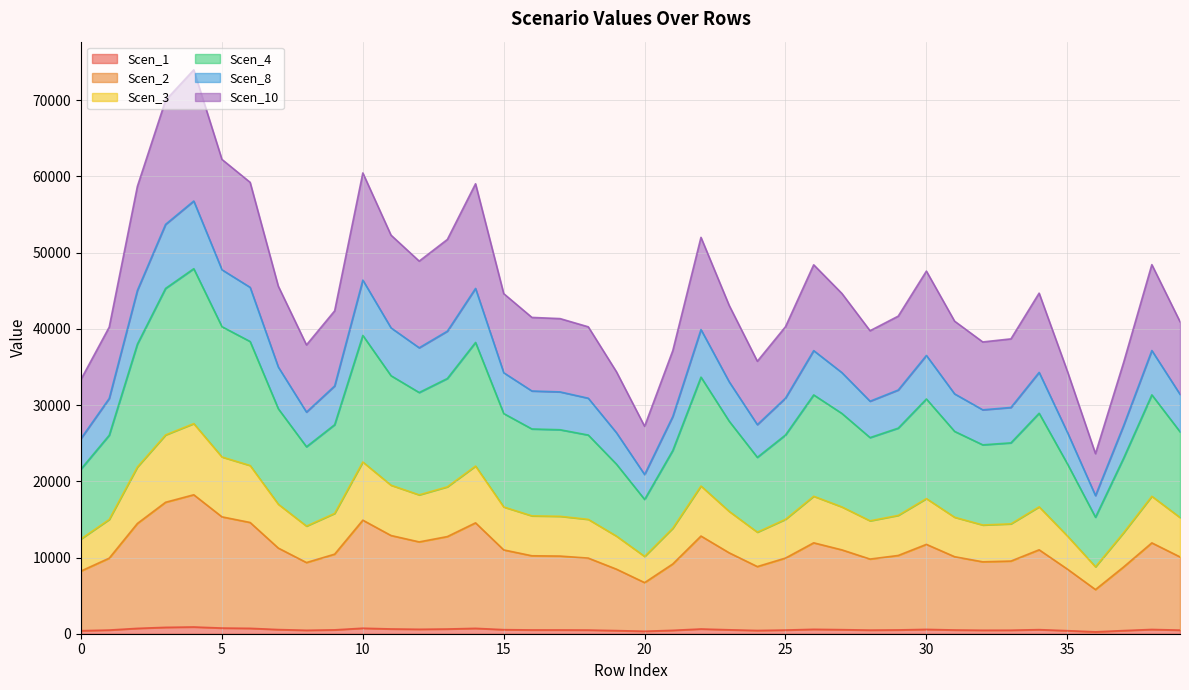

The Scen_8 series shows 10895.9 at 27. True or false?

False